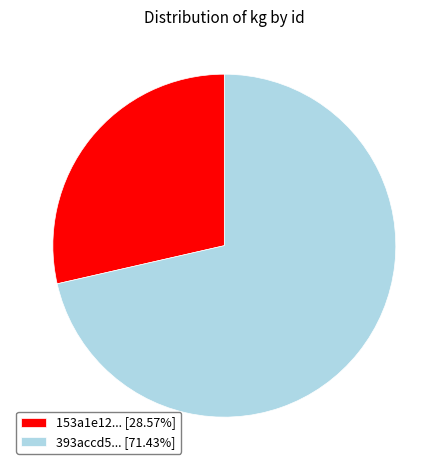

Is there any slice that represents more than half of the pie?

Yes